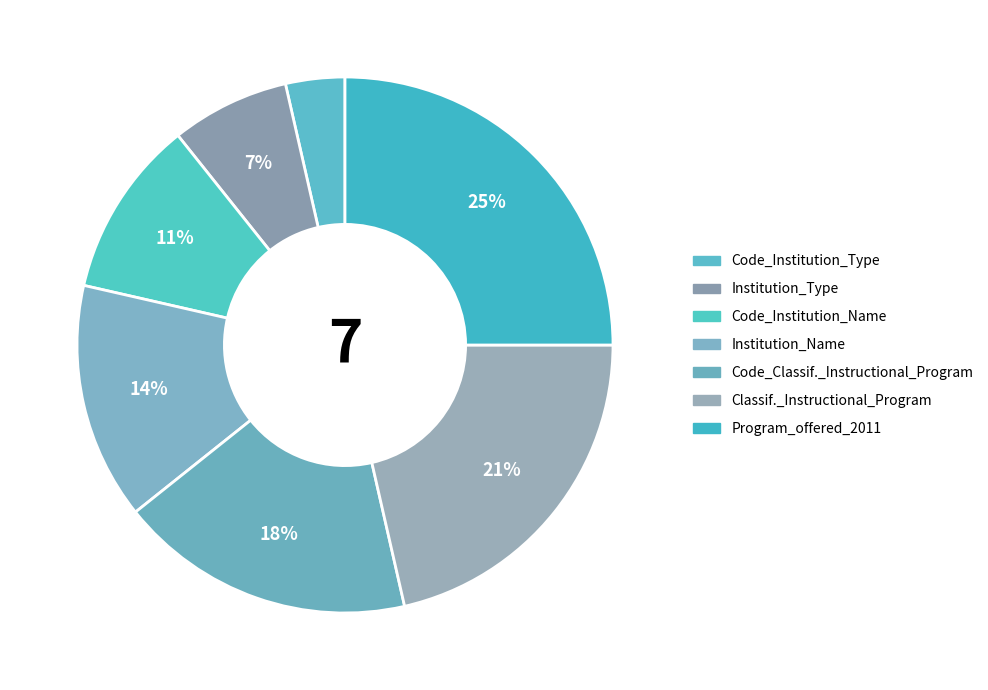

Rank the categories by value from lowest to highest.

Code_Institution_Type, Institution_Type, Code_Institution_Name, Institution_Name, Code_Classification_of_Instructional_Program, Classification_of_Instructional_Program, Program_offered_2011